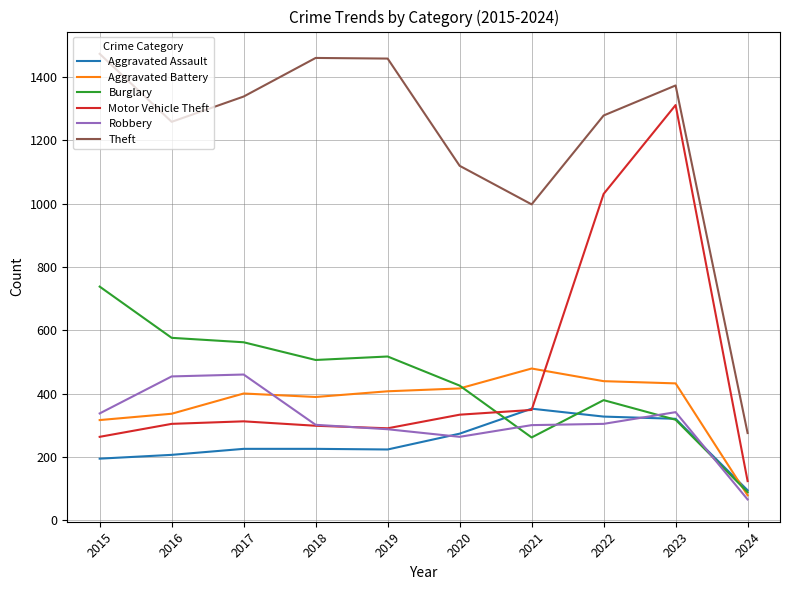

Which series changed the most between 2019 and 2023?

Motor Vehicle Theft